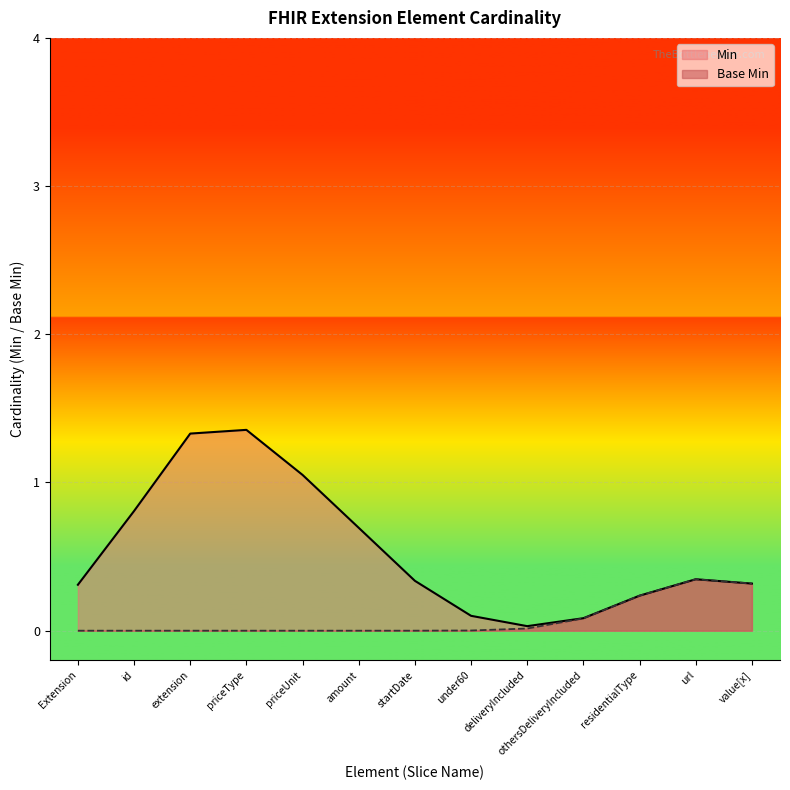

How many lines are shown in the chart?

2